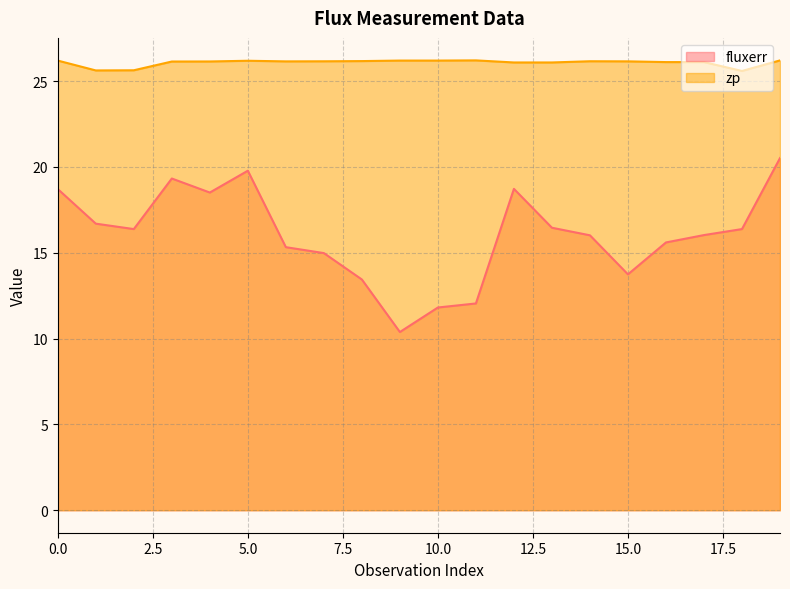

What is the value of the fluxerr point at the 8th from the left?

15.0